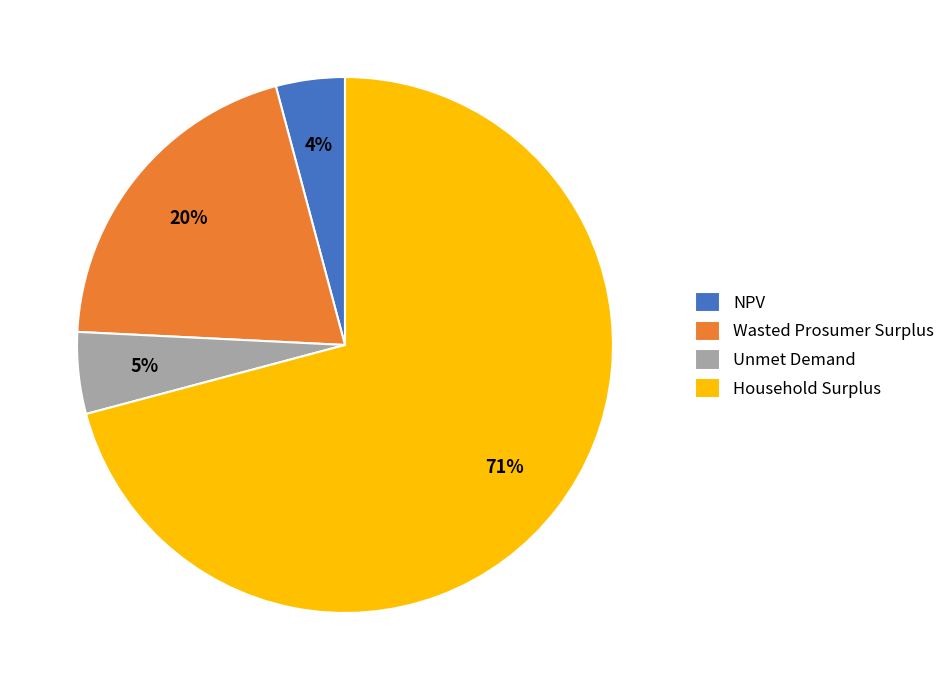

What is the largest slice in the pie chart?

Household Surplus